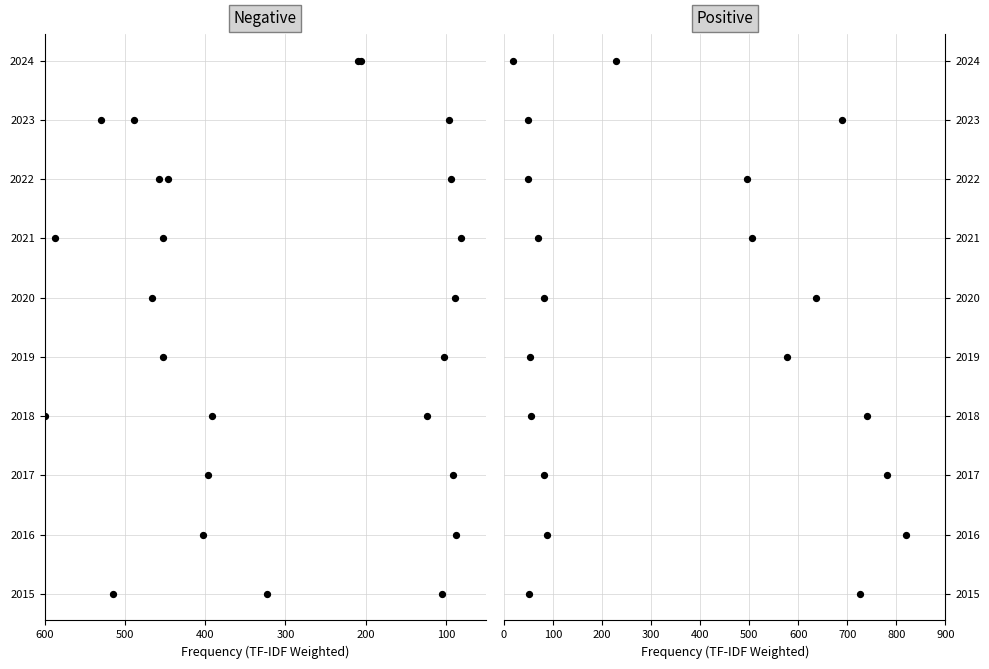

What are all the series names shown in the legend?

Aggravated Assault, Aggravated Battery, Criminal Sexual Assault, Homicide, Robbery